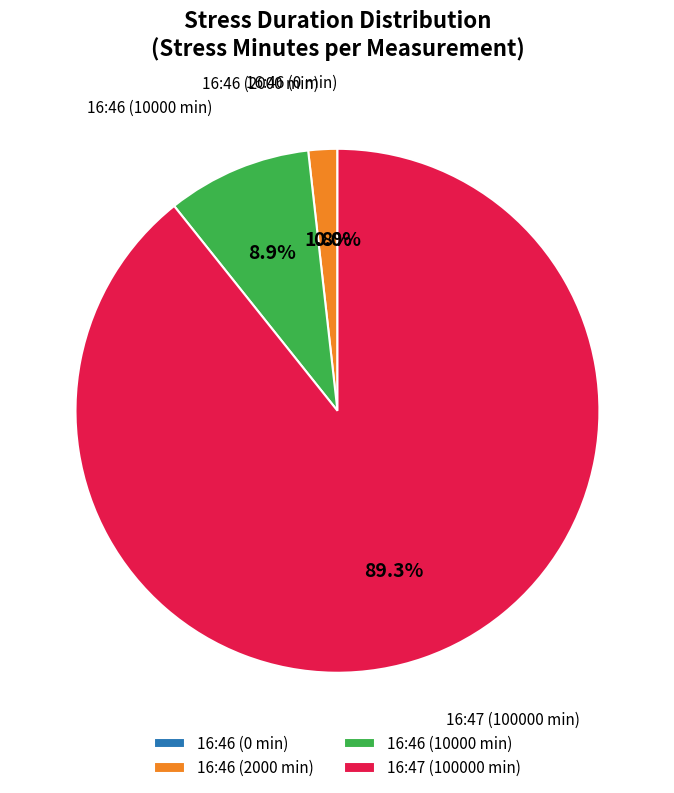

Which category has the biggest portion of the pie?

16:47 (100000 min)